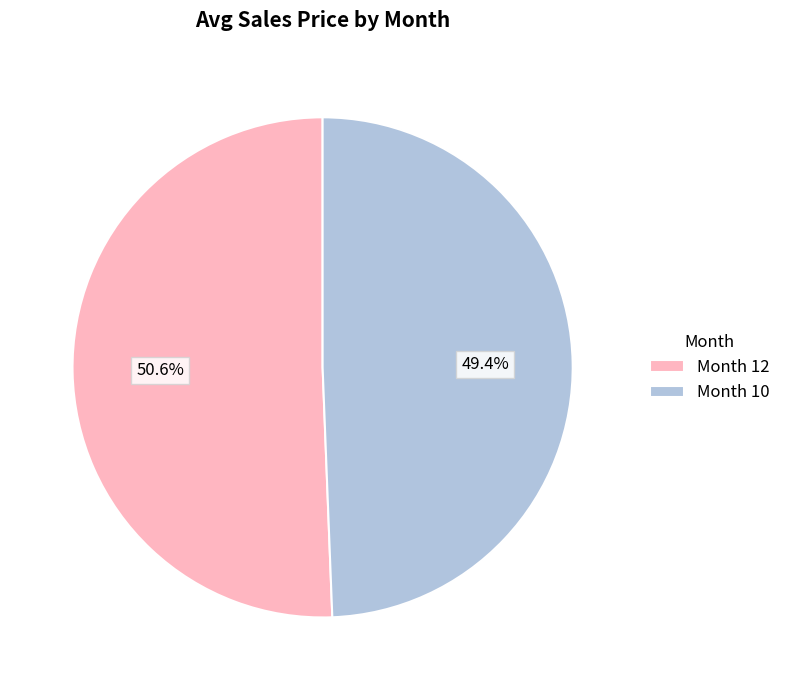

How many slices are in this pie chart?

2